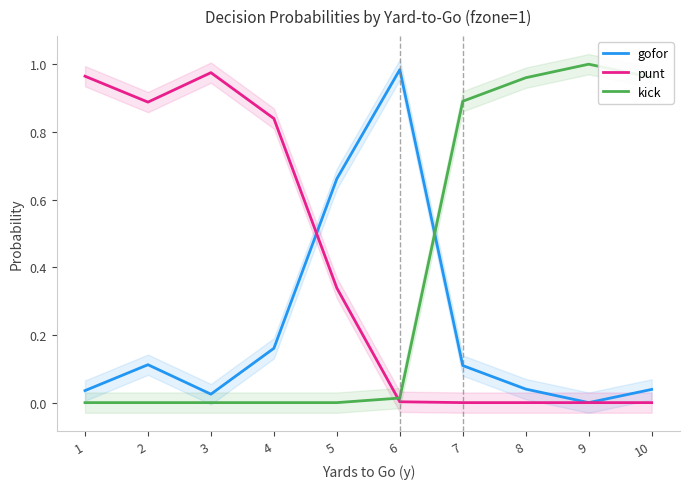

What is the spread (max minus min) of values at 9?

1.0